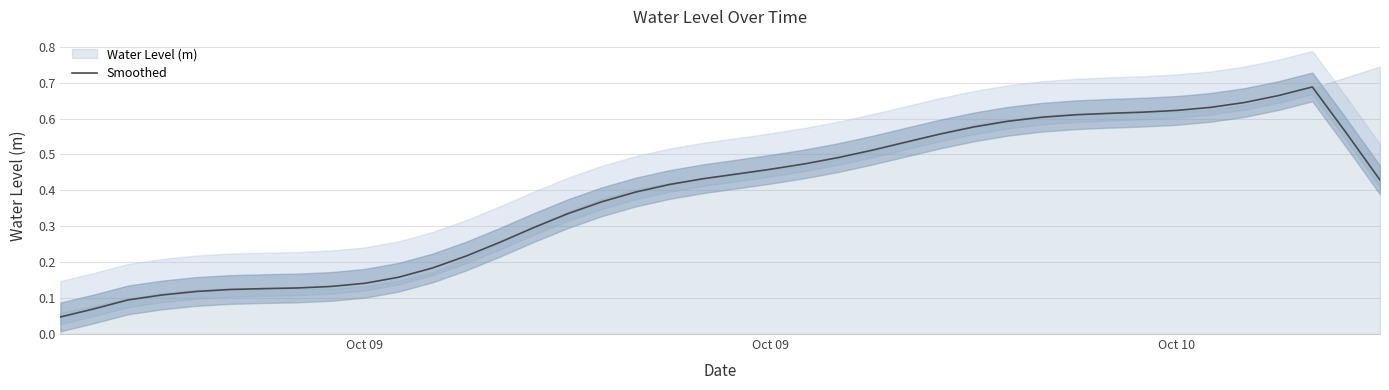

Reading right to left, list all the values displayed in this chart.

0.4	0.6	0.7	0.7	0.6	0.6	0.6	0.6	0.6	0.6	0.6	0.6	0.6	0.6	0.5	0.5	0.5	0.5	0.5	0.4	0.4	0.4	0.4	0.4	0.3	0.3	0.3	0.2	0.2	0.2	0.1	0.1	0.1	0.1	0.1	0.1	0.1	0.1	0.1	0.0